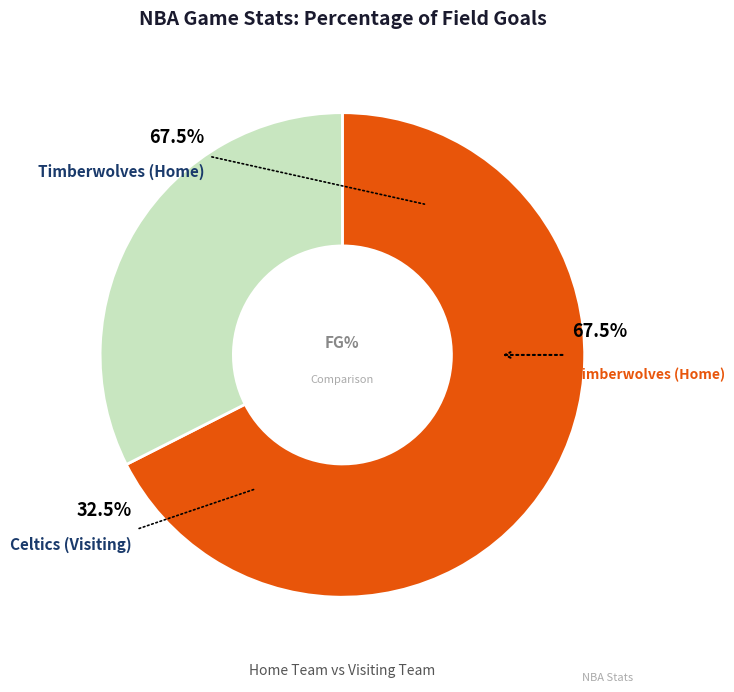

How many segments does this pie chart have?

2